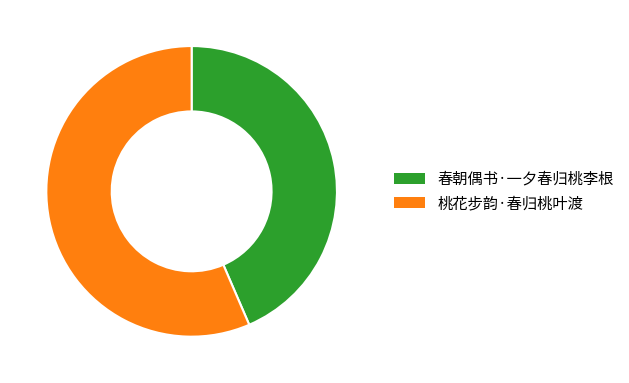

Does 春朝偶书·一夕春归桃李根 account for over 50% of the chart?

No